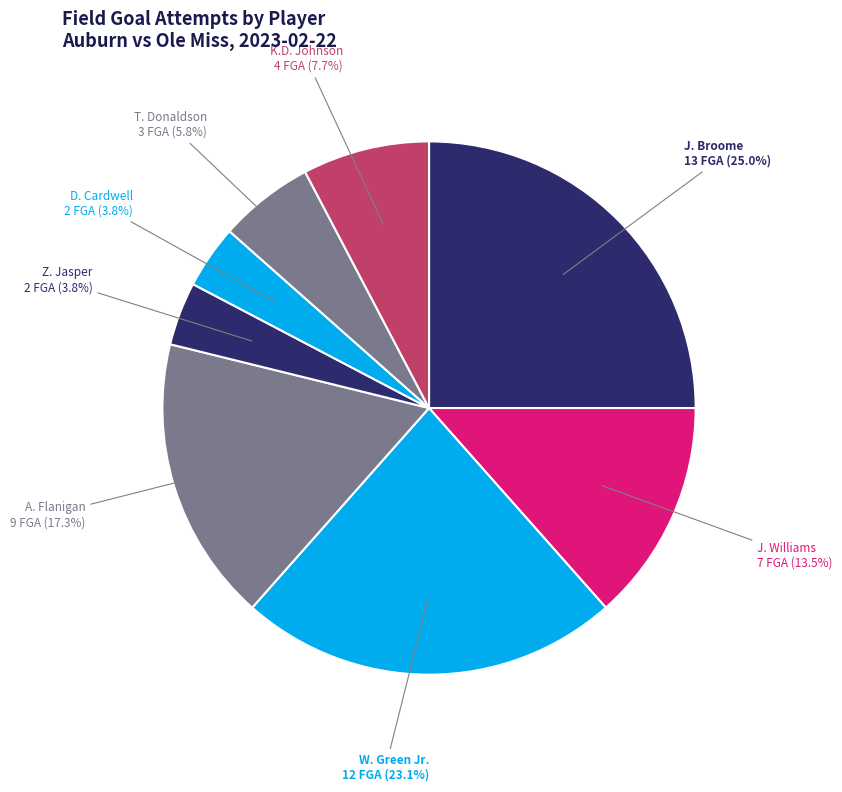

Does any single category account for the majority?

No